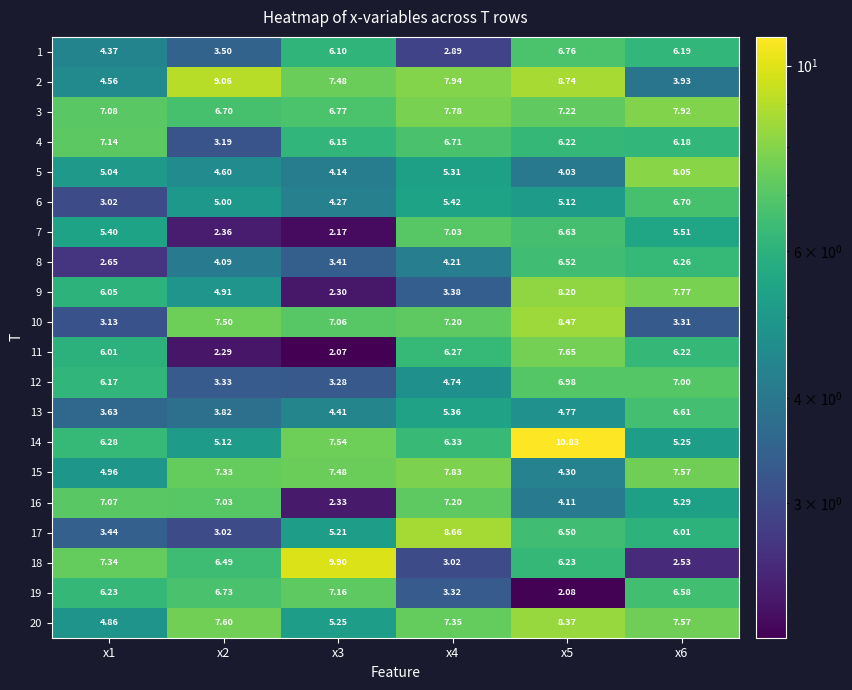

Is the value of 8 at x1 greater than the value of 3 at x4?

No